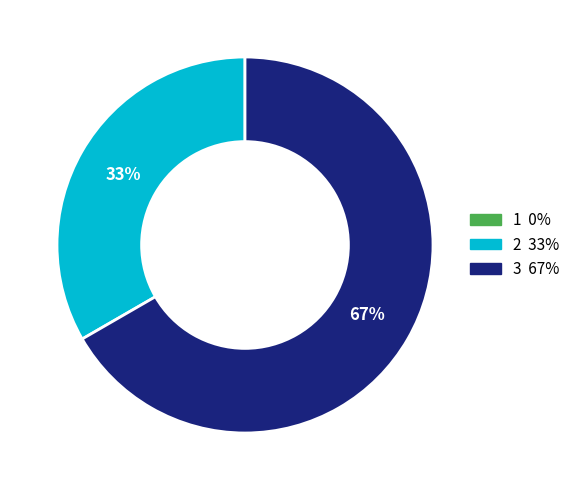

To the nearest percent, what is the difference between the largest and smallest slice percentages?

67%